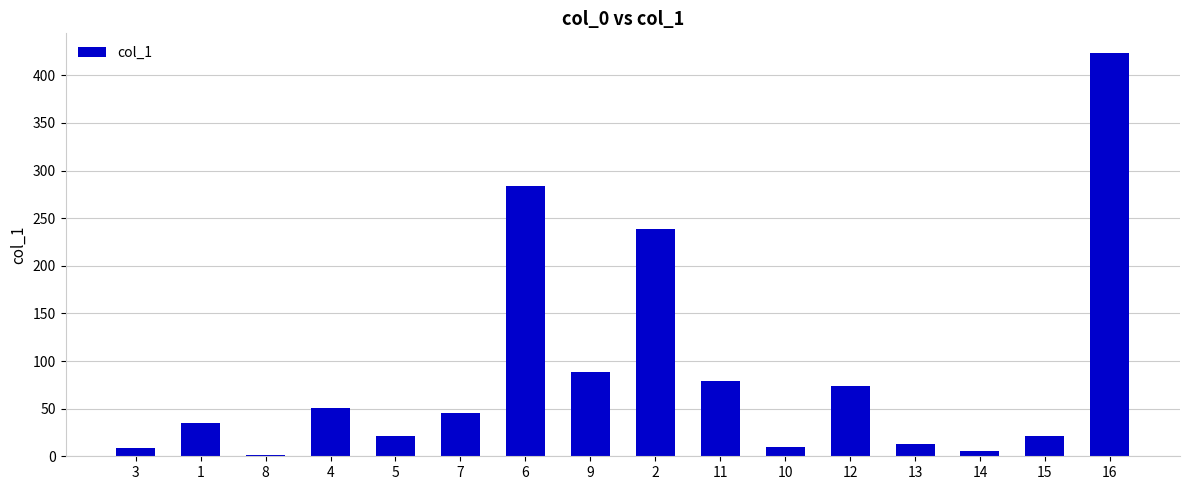

Is it true that the value at 7 is 45.2?

True